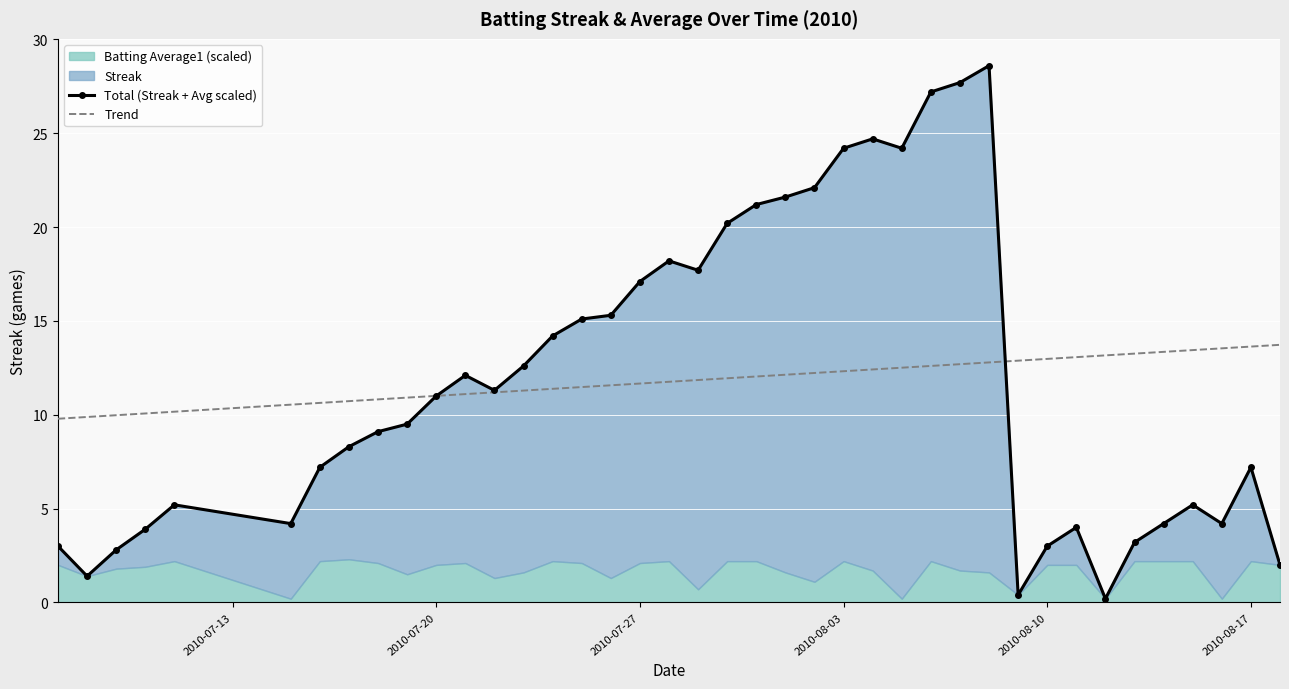

What is the highest value of the Trend series?

13.7